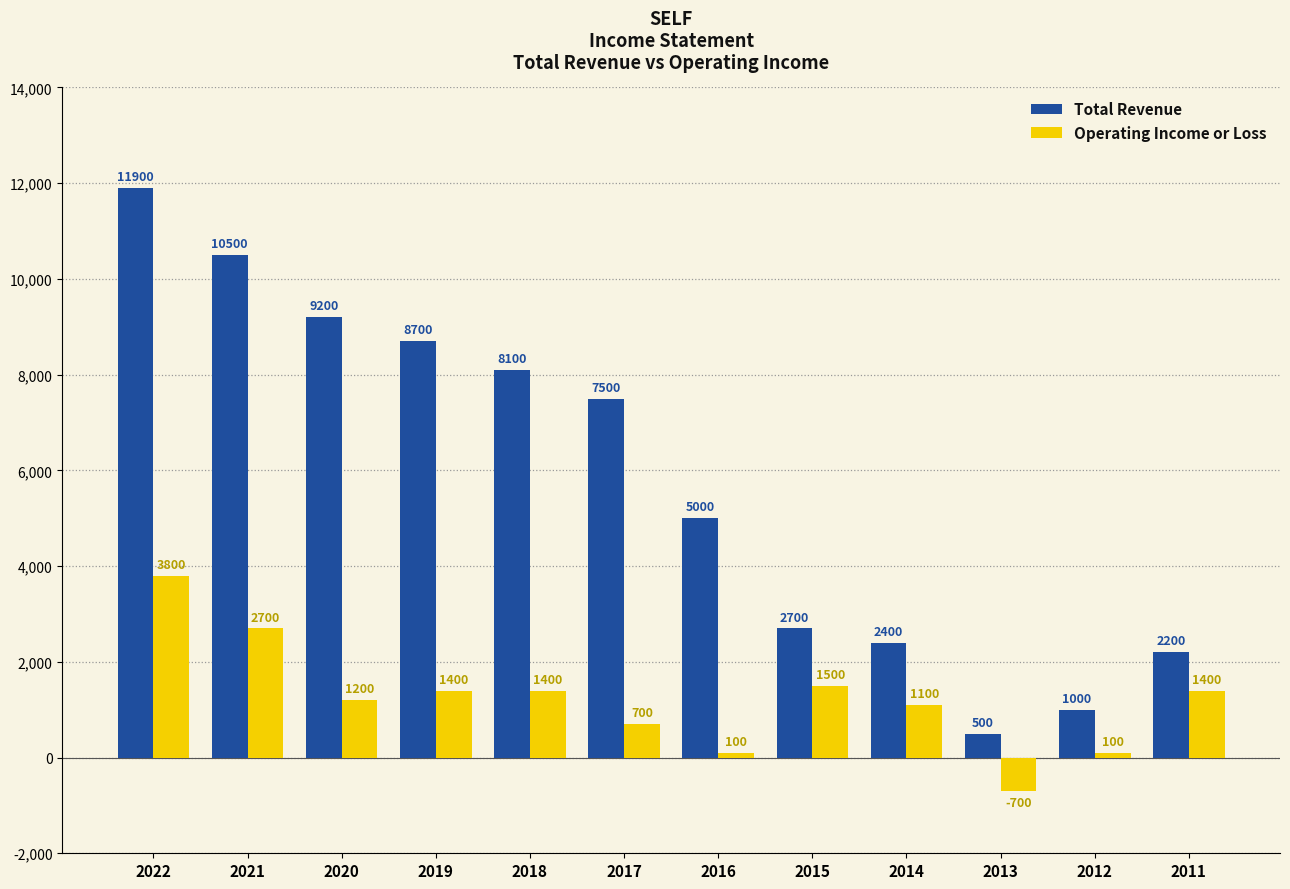

The Operating Income or Loss series shows 2135 at 2018. True or false?

False